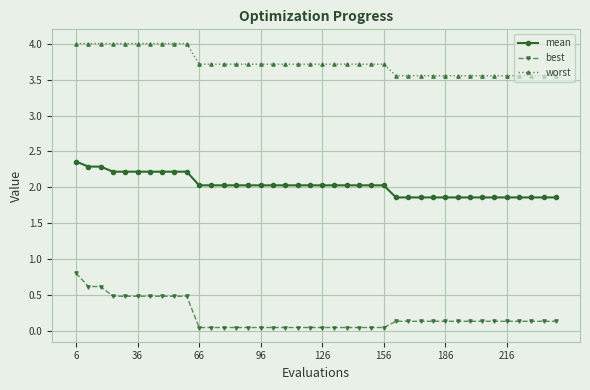

Which series has the widest spread of values?

best